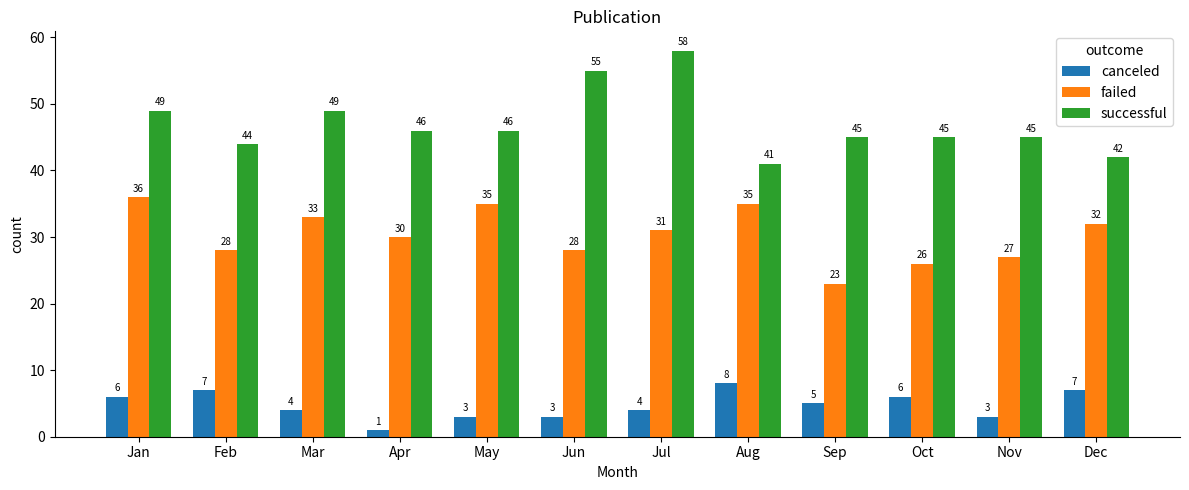

What is the total value across all series at Aug?

84